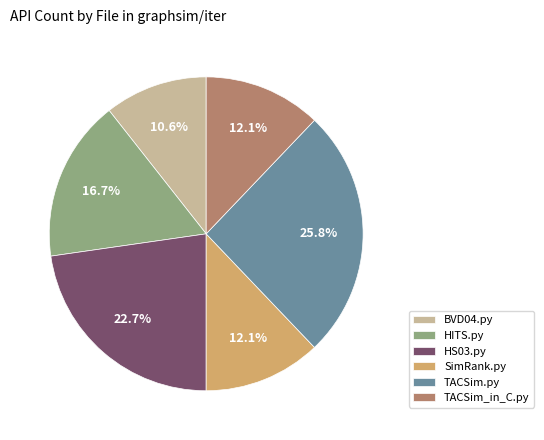

What is the largest slice in the pie chart?

TACSim.py